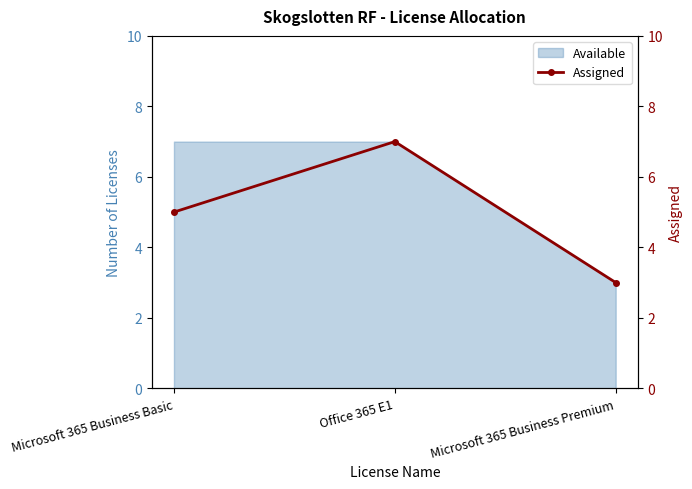

Where is the data nearest to the value 5?

Microsoft 365 Business Basic